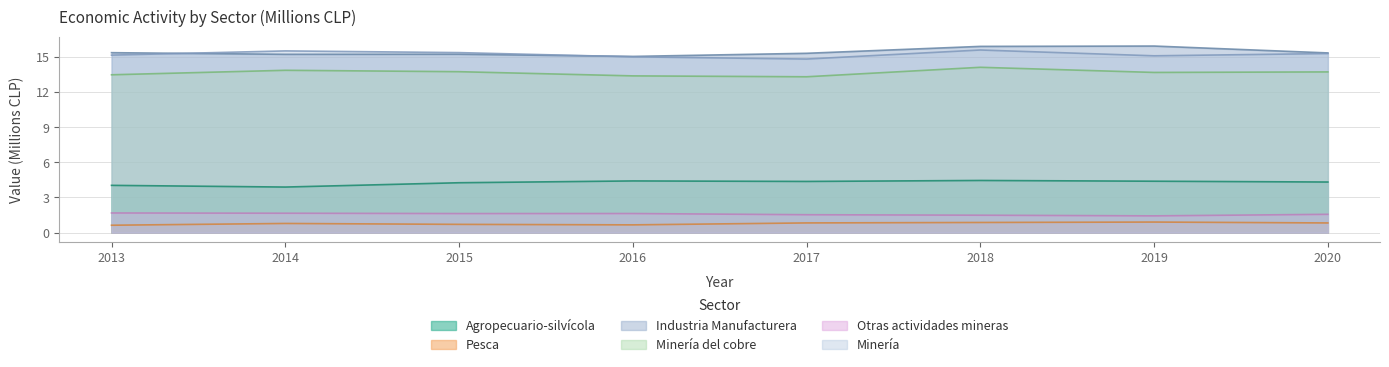

What is the difference between the Industria Manufacturera values at 2018 and 2020?

0.6